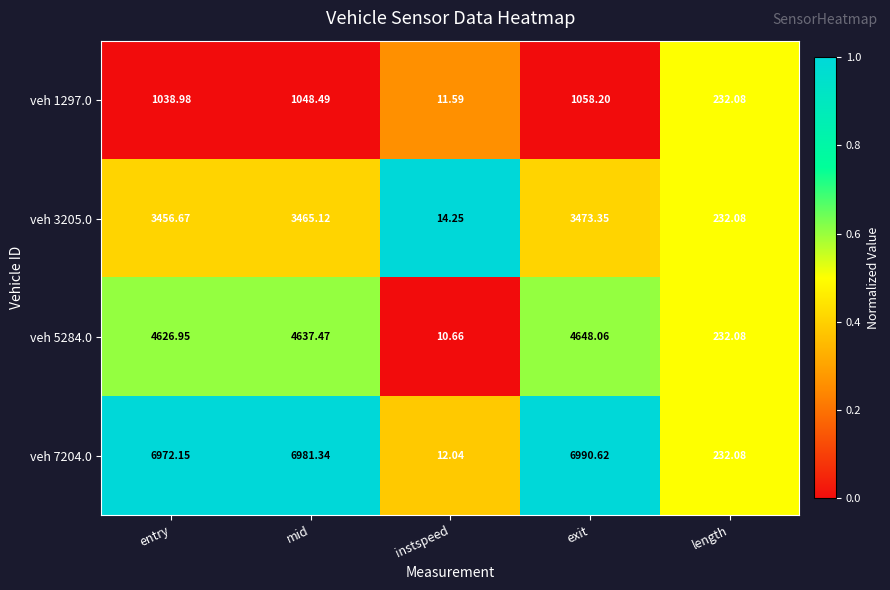

Is the value of veh 5284.0 at instspeed greater than the value of veh 1297.0 at exit?

No